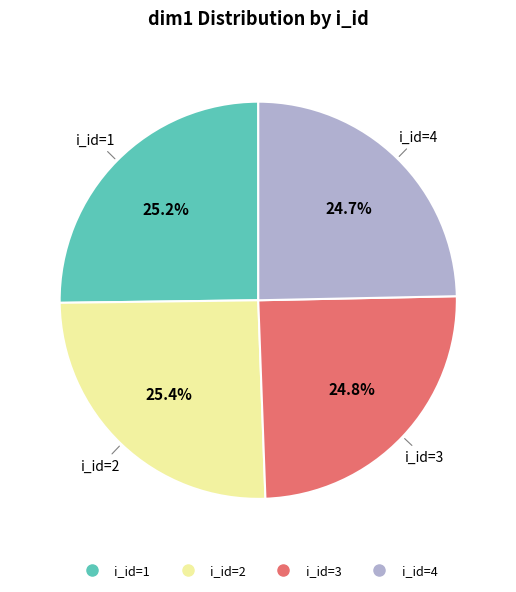

Is there a majority slice in this chart?

No